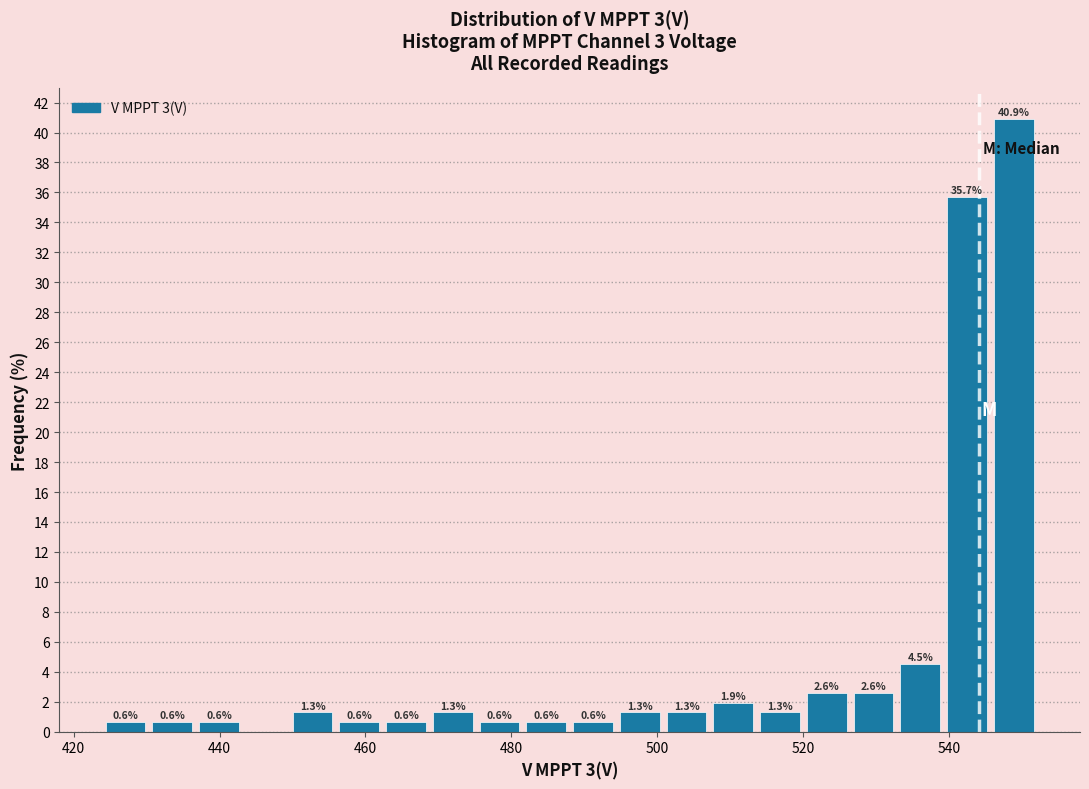

Read against the x-axis, roughly where is the centre of the tallest bar?

548